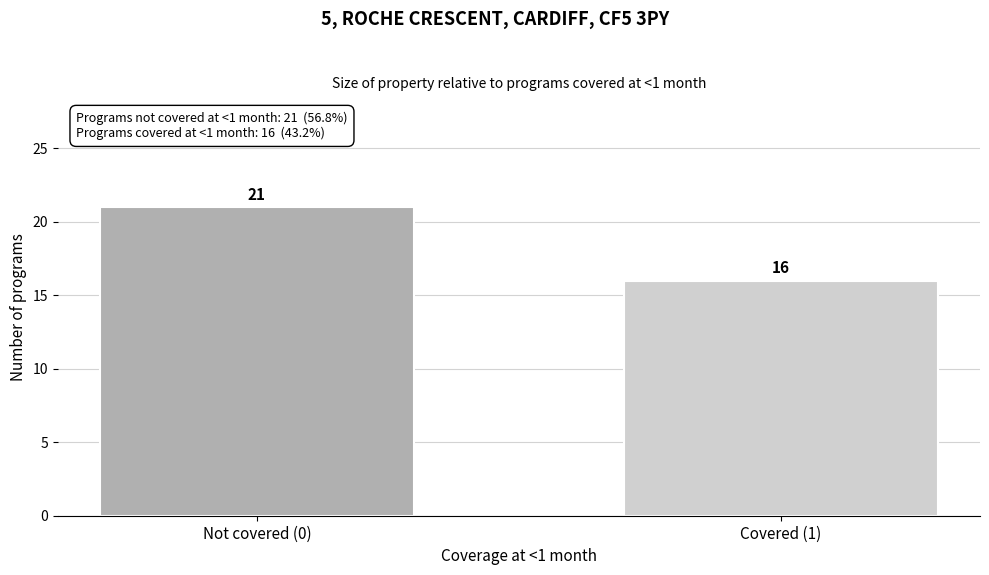

Reading left to right, transcribe all the data shown in this chart.

21	16